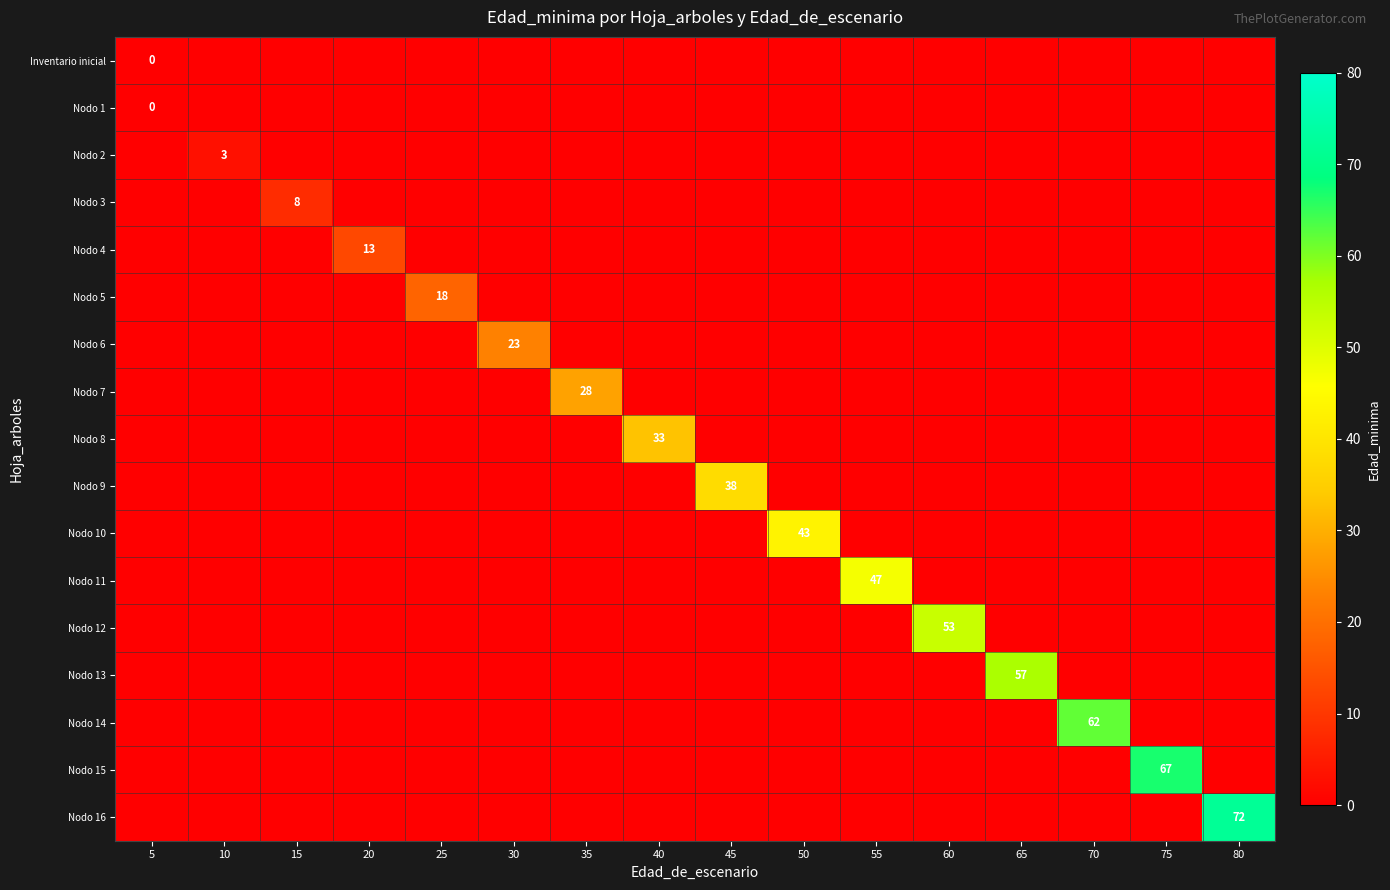

True or false: Nodo 12 has a value of 91 at 60.

False